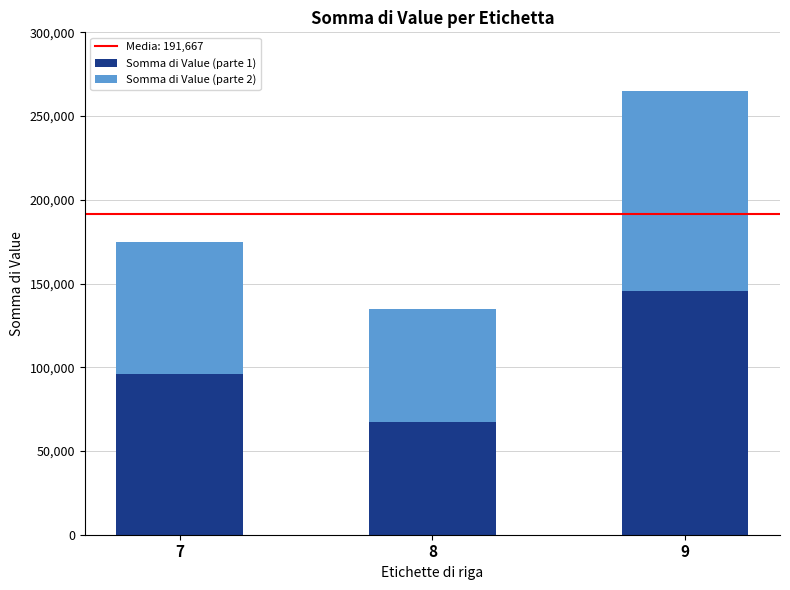

What is the difference between the Somma di Value (parte 1) values at 9 and 7?

49500.0